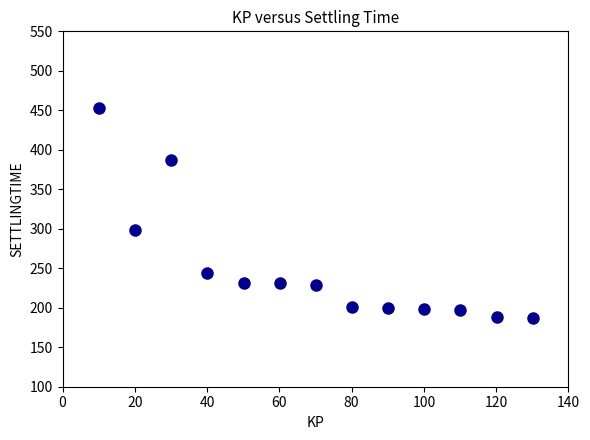

What is the range of Y values (max minus min)?

265.3